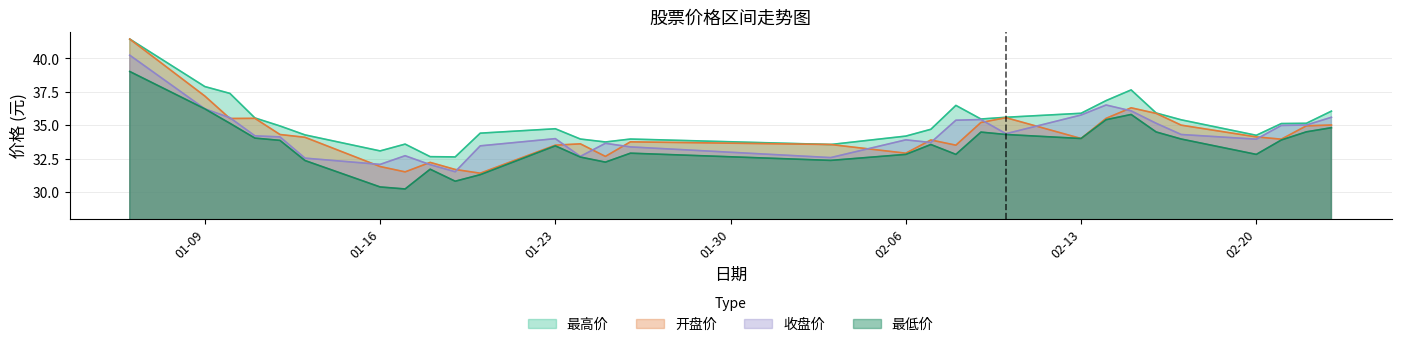

In 收盘价, how many points are lower than both neighbors (excluding endpoints)?

7